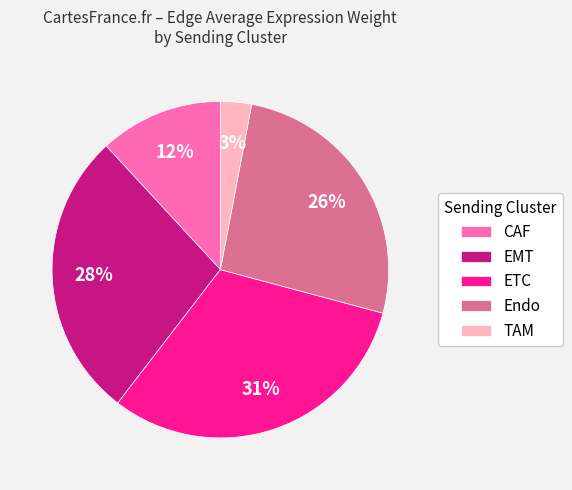

Do ETC and Endo together represent more than half of the pie?

Yes